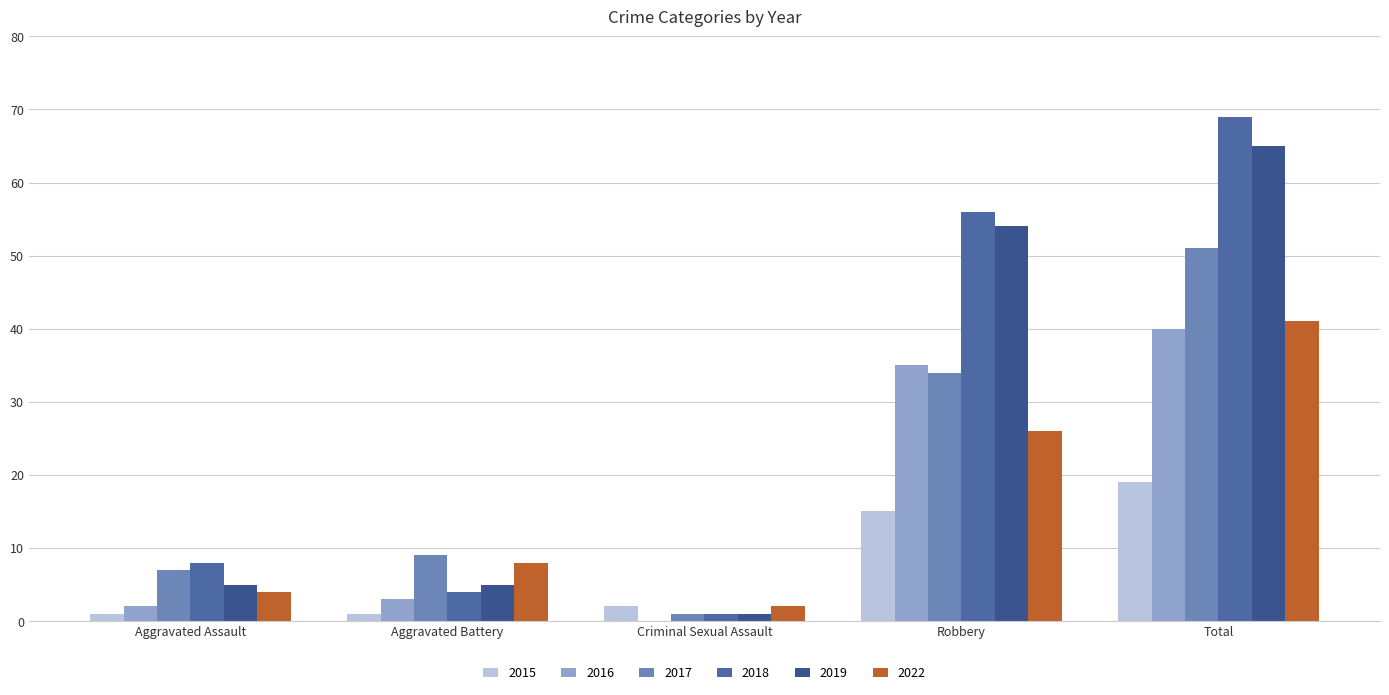

How many categories are shown in the chart?

5